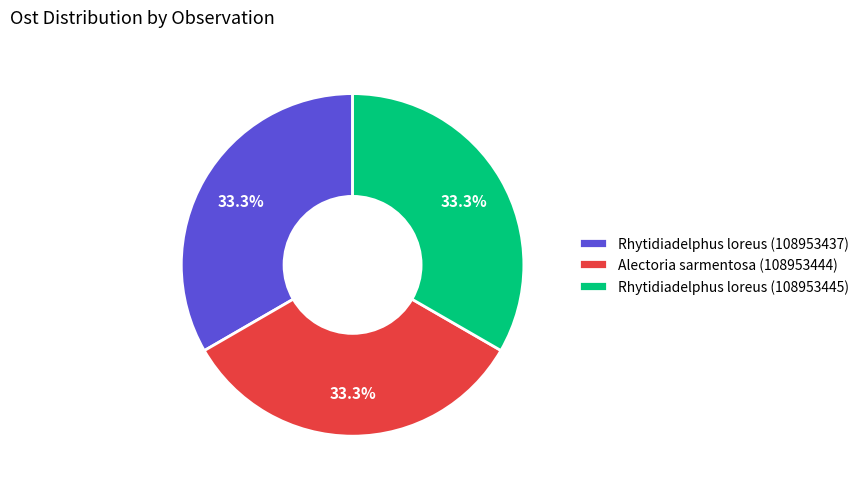

Combined, do Alectoria sarmentosa (108953444) and Rhytidiadelphus loreus (108953437) account for over 50%?

Yes